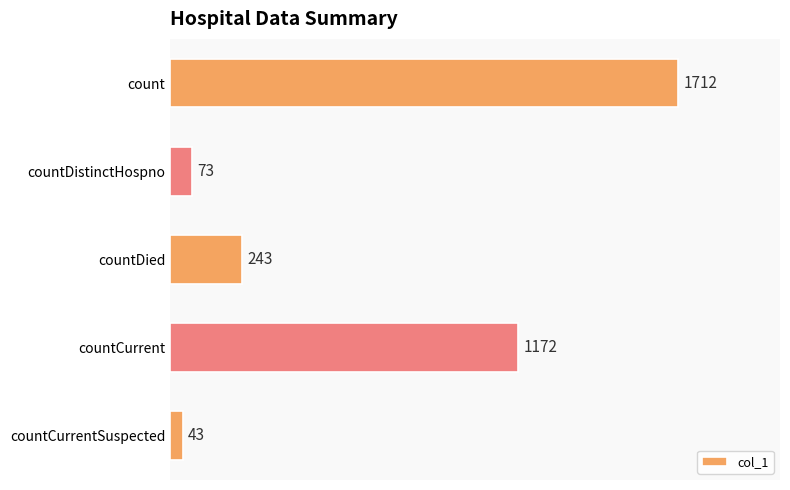

The chart shows a value of 43 at countCurrentSuspected. True or false?

True